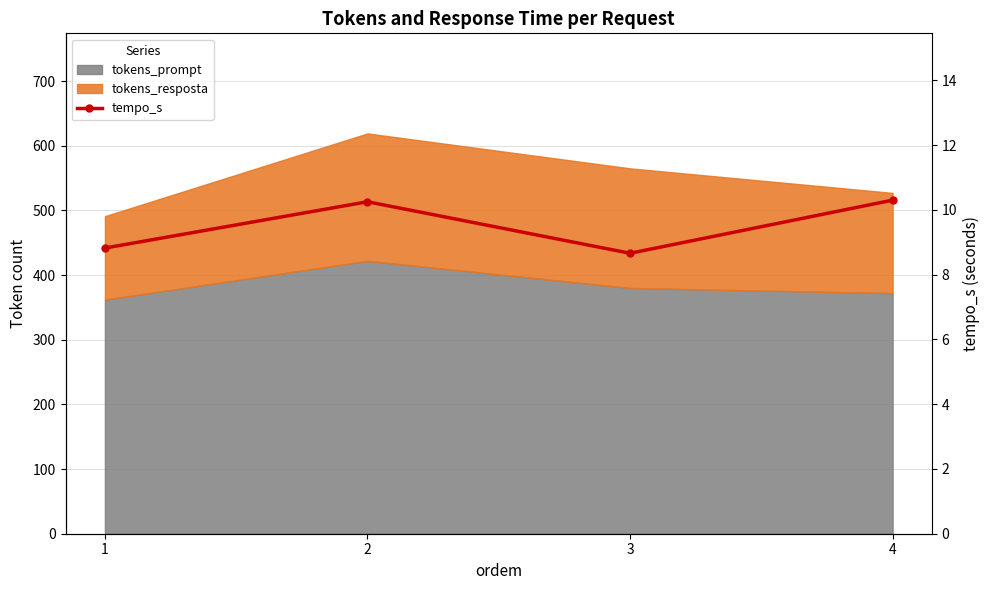

The chart shows a value of 16.9 at 2. True or false?

False